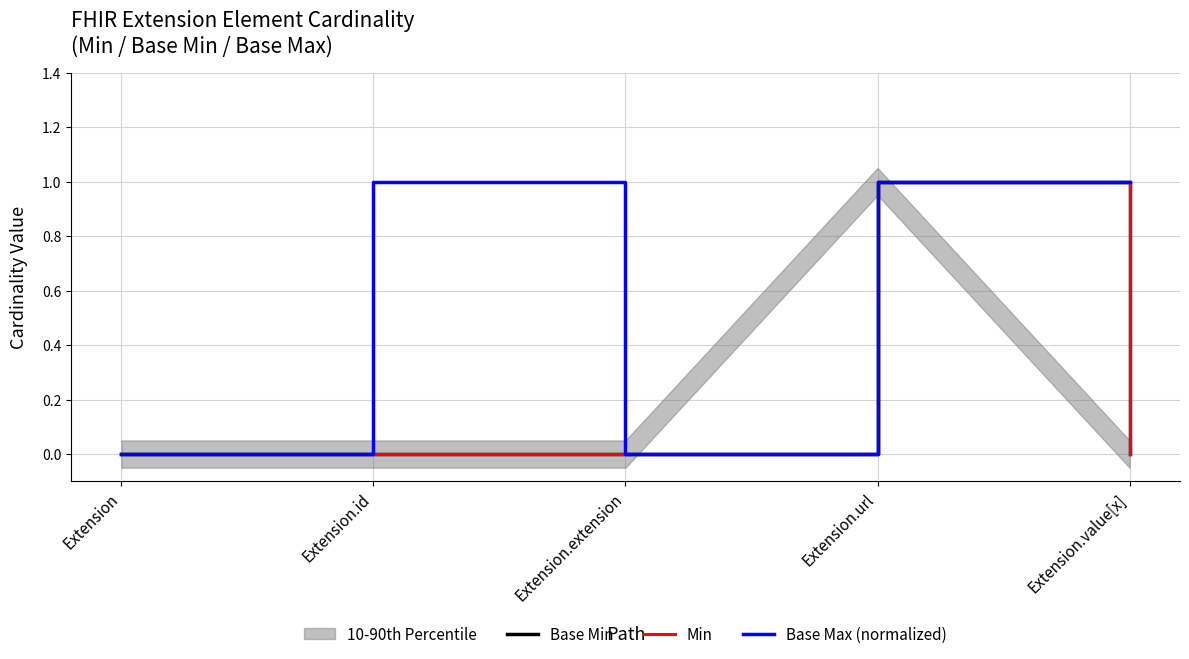

True or false: Base Min and Base Max (normalized) cross at least once.

False